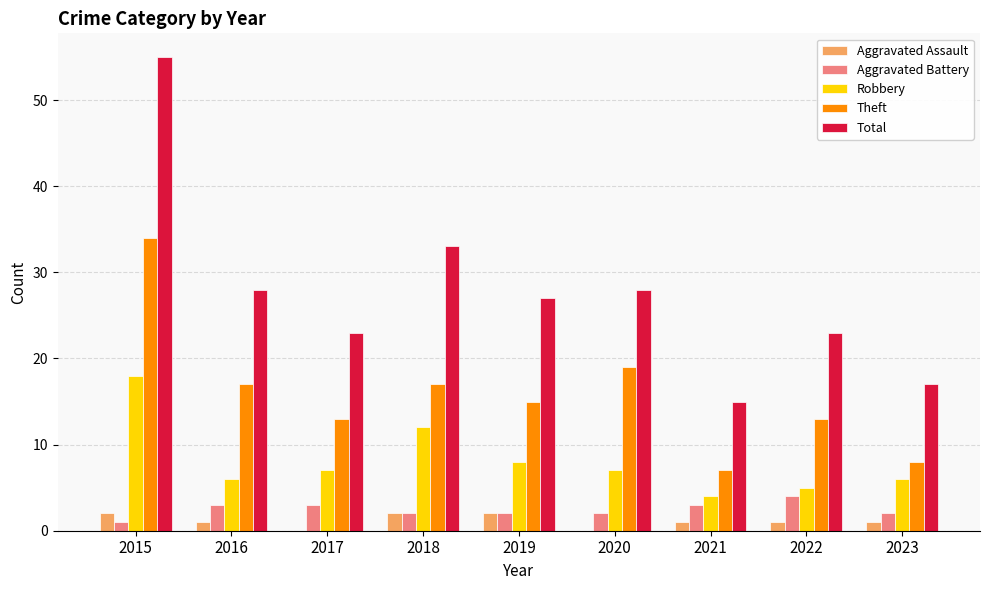

At which label is Robbery closest to 11?

2018